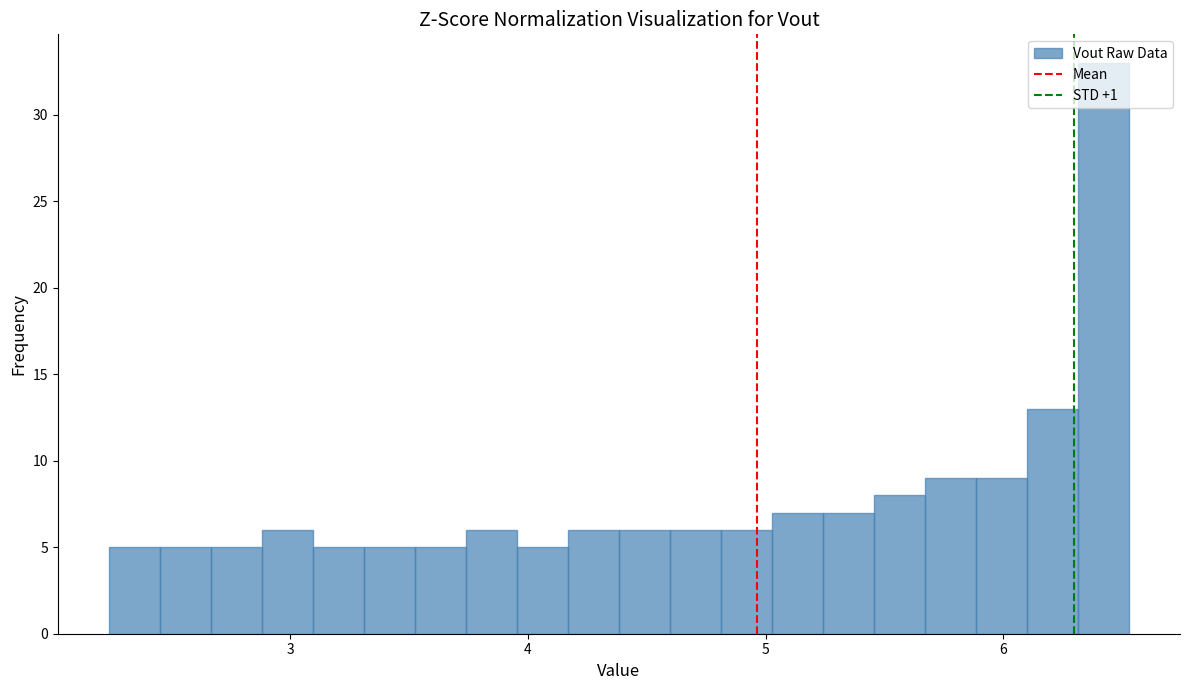

Around what value on the x-axis is the tallest bar? Give the approximate position of its centre, as read against the axis.

6.4